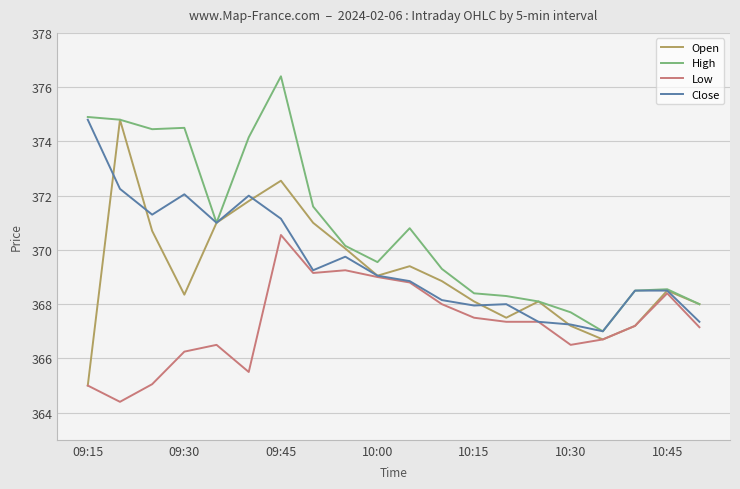

Which series has the largest total across all categories?

High